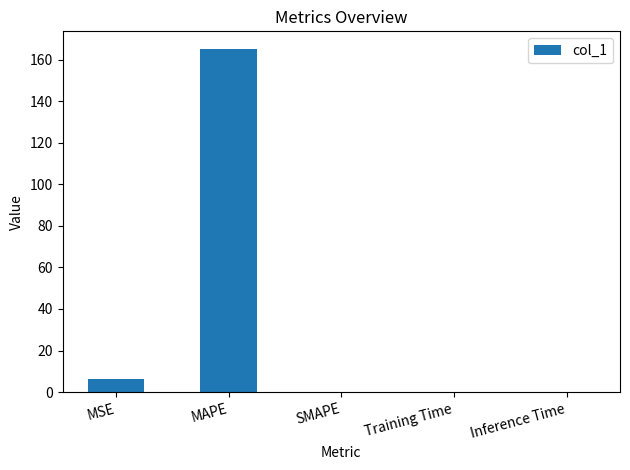

Where is the data nearest to the value 82?

MSE